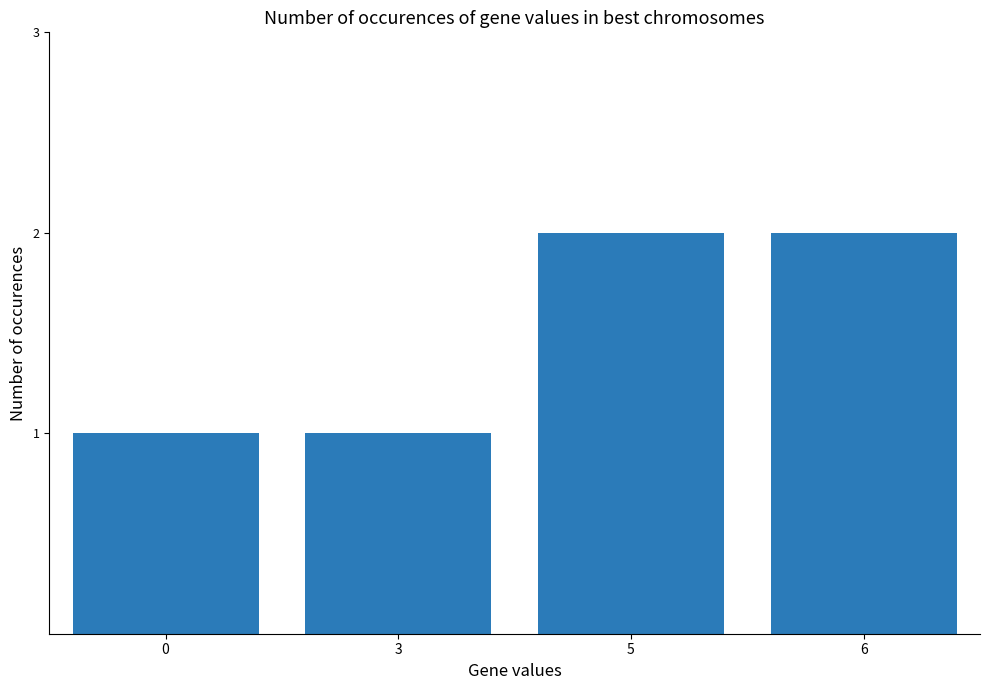

Which has a higher value, 0 or 5?

5